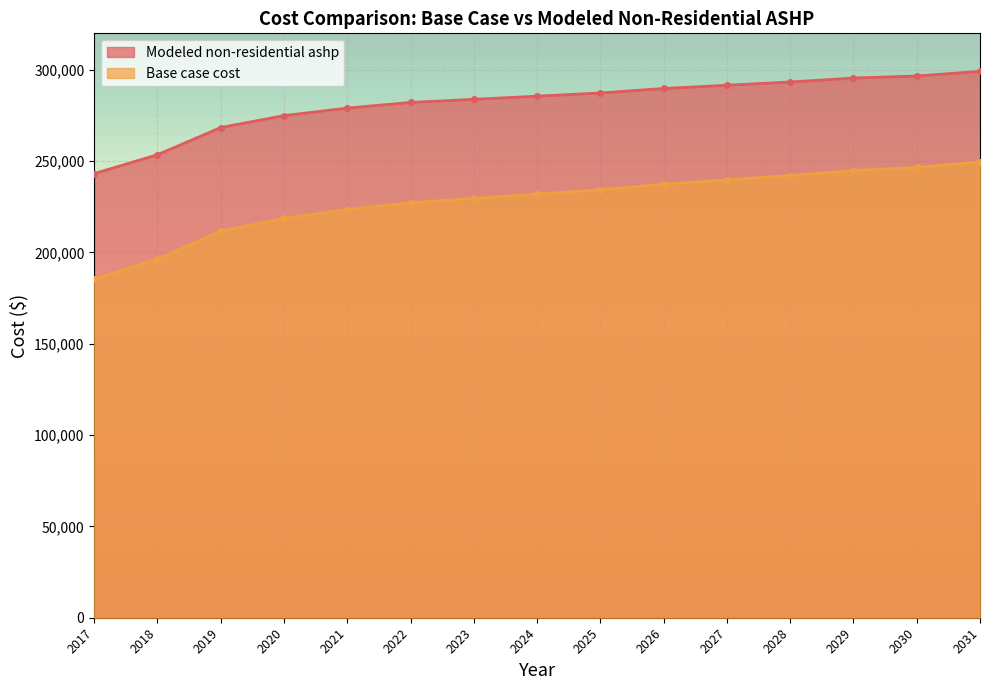

Which has a higher value, 2023 or 2018?

2023